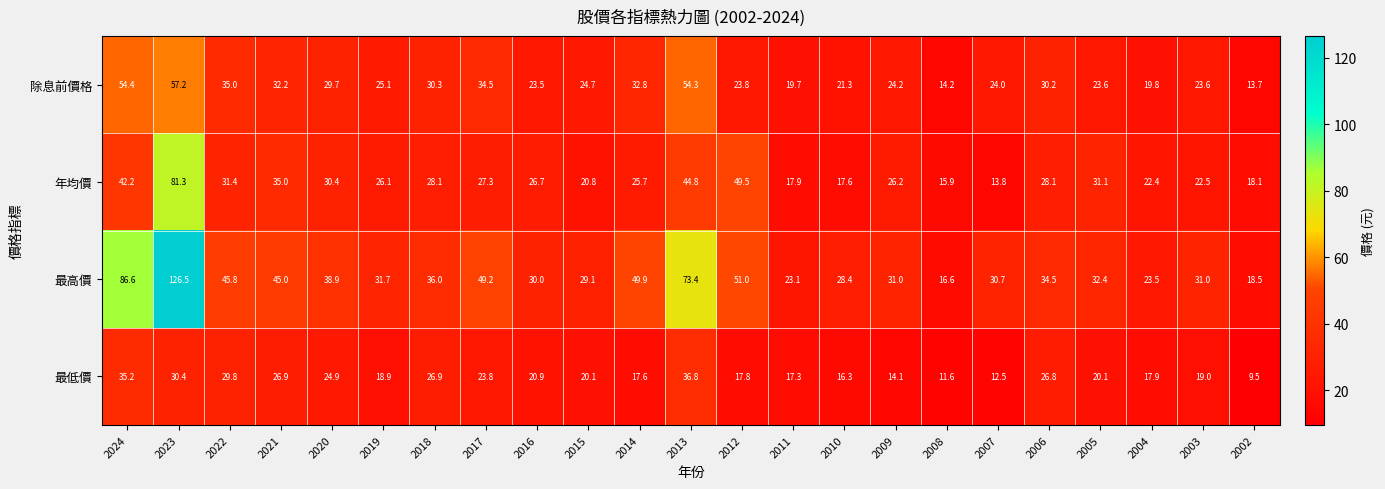

The value of 最高價 at 2007 is 30.7. True or false?

True